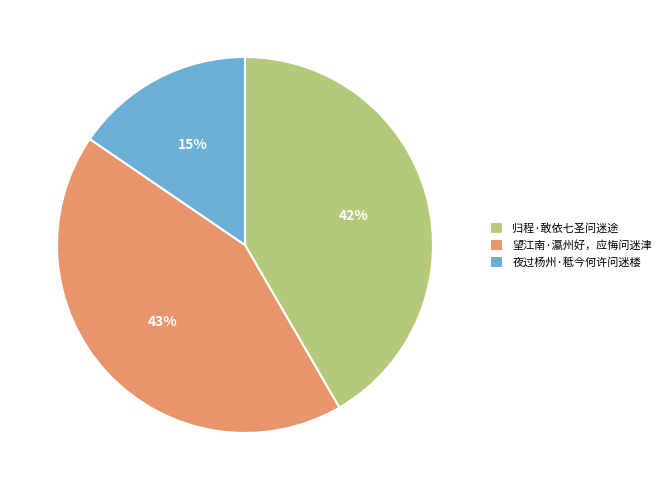

To the nearest percent, what portion does 归程·敢依七圣问迷途 represent?

42%